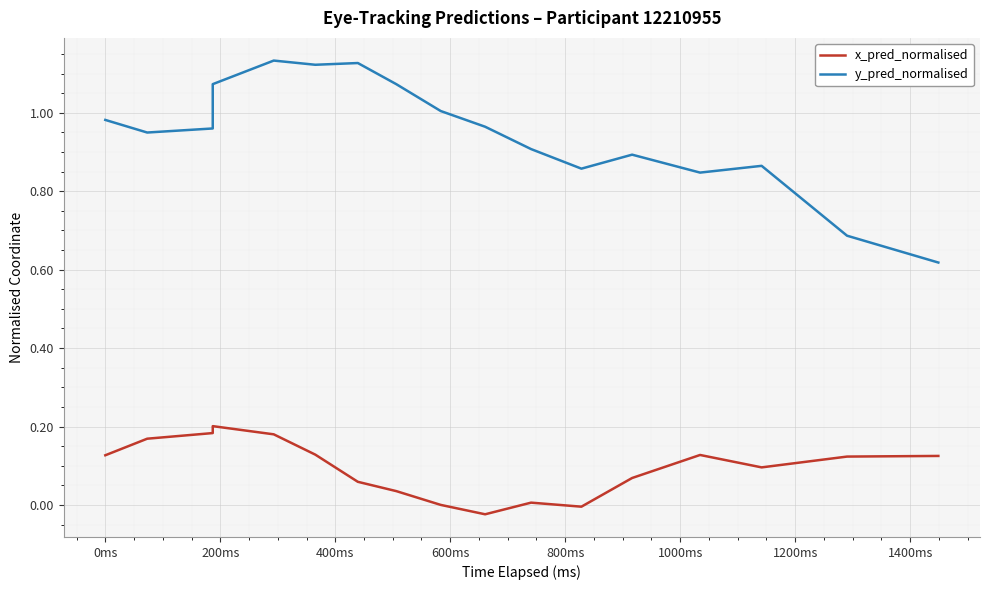

True or false: x_pred_normalised and y_pred_normalised cross at least once.

False